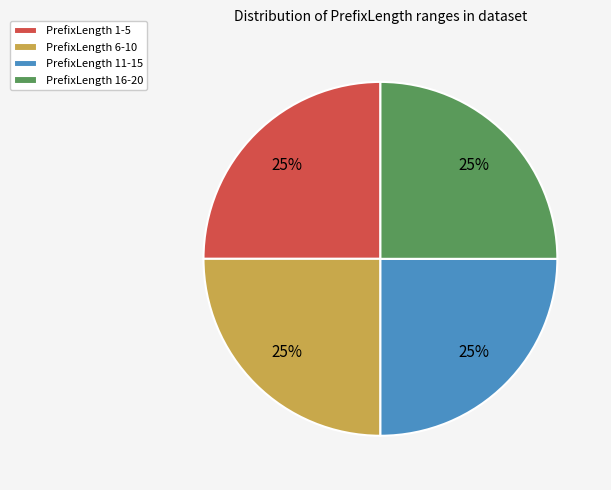

To the nearest percent, what portion does PrefixLength 16-20 represent?

25%